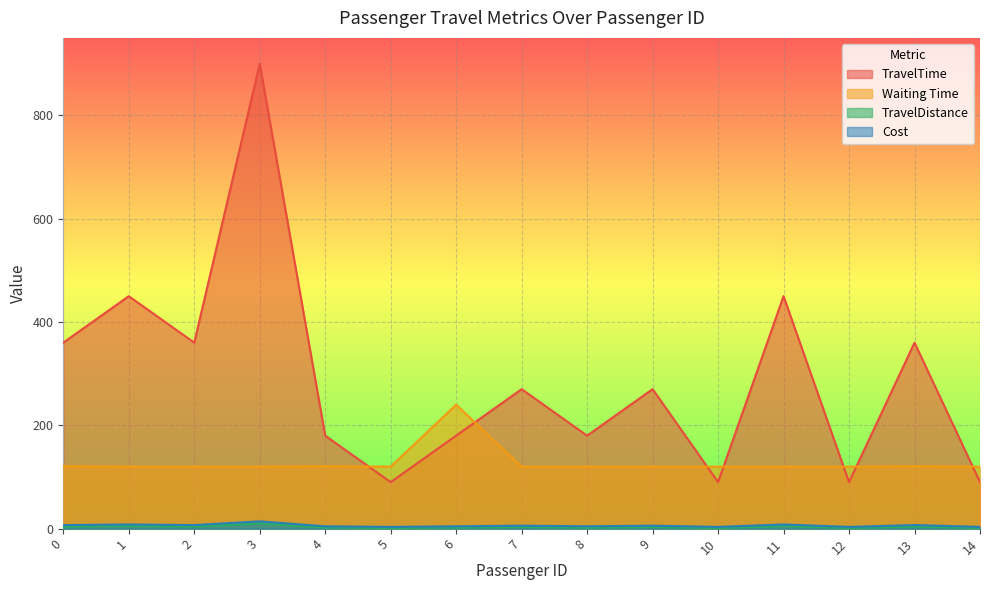

How many lines are shown in the chart?

4